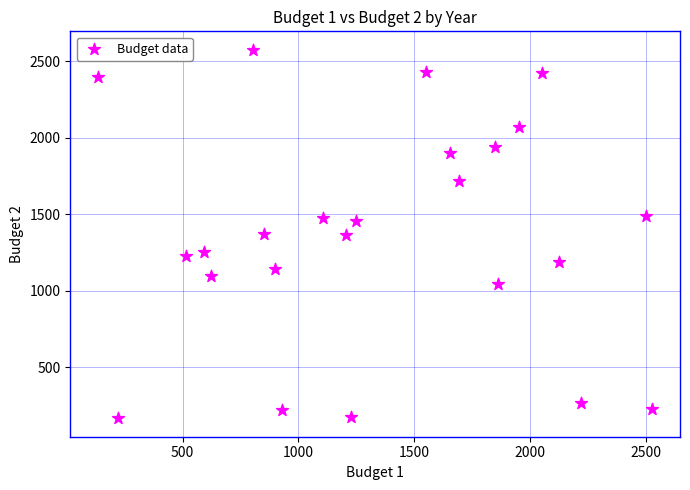

What is the range of Y values (max minus min)?

2411